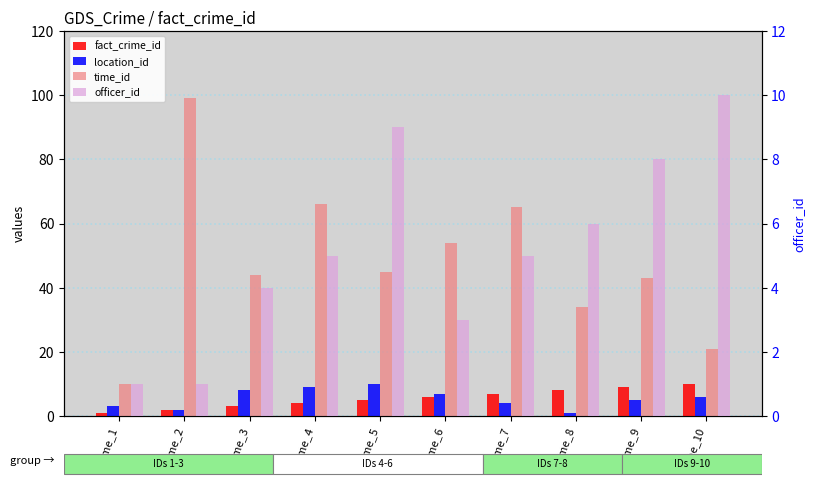

List the labels in order of time_id value, largest first.

crime_2, crime_4, crime_7, crime_6, crime_5, crime_3, crime_9, crime_8, crime_10, crime_1